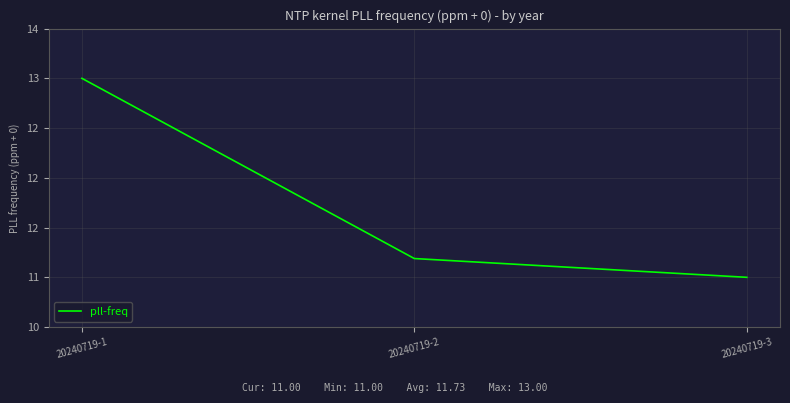

Which has a higher value, 20240719-1 or 20240719-2?

20240719-1